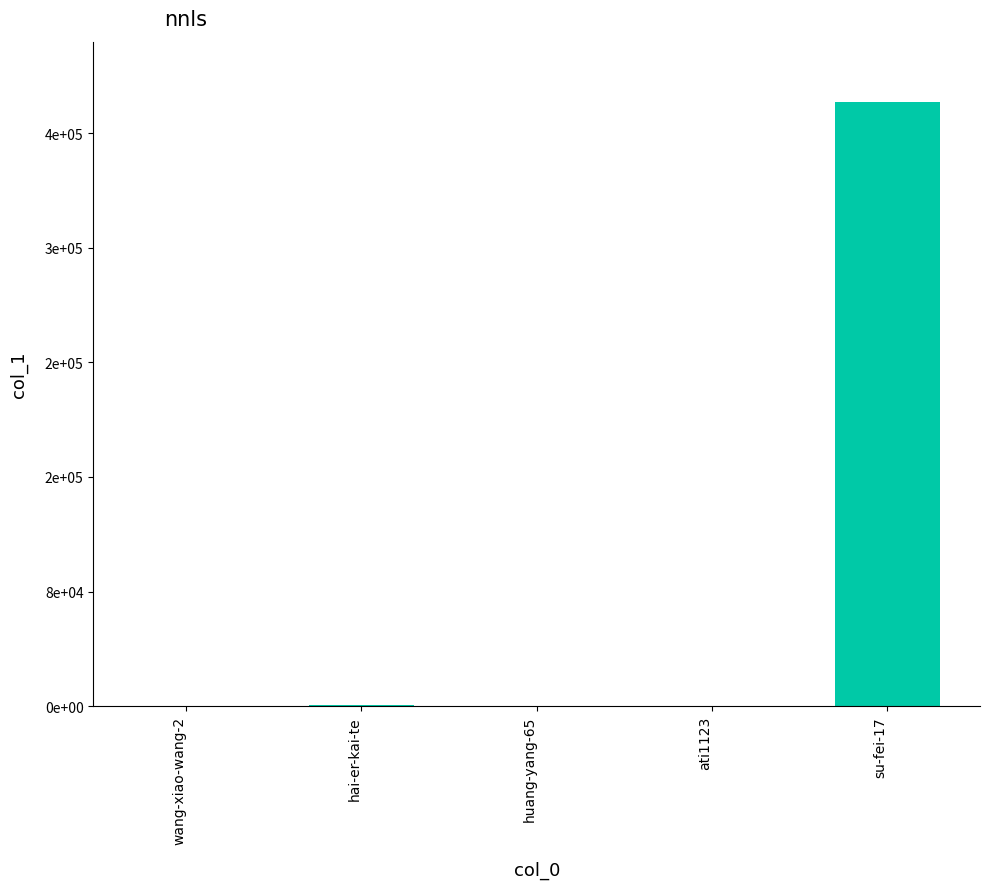

What position from the right is wang-xiao-wang-2?

5